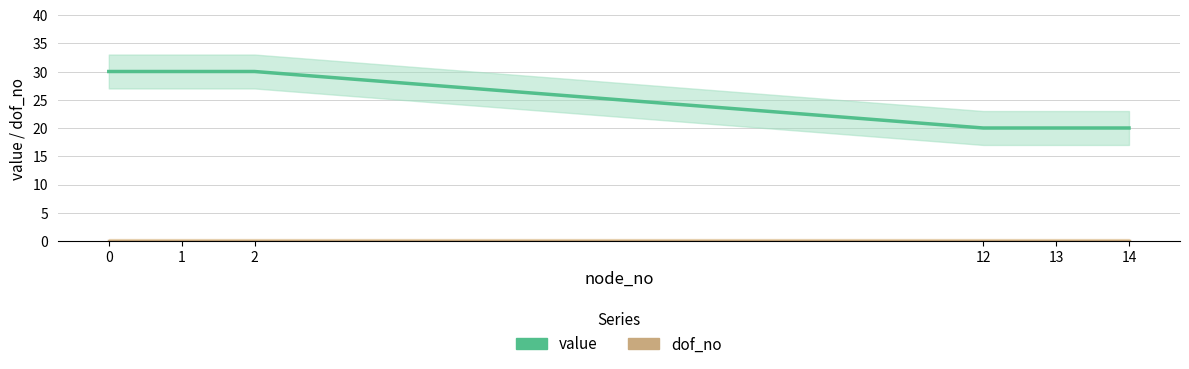

Rank the series by their maximum value, from highest to lowest.

value, dof_no